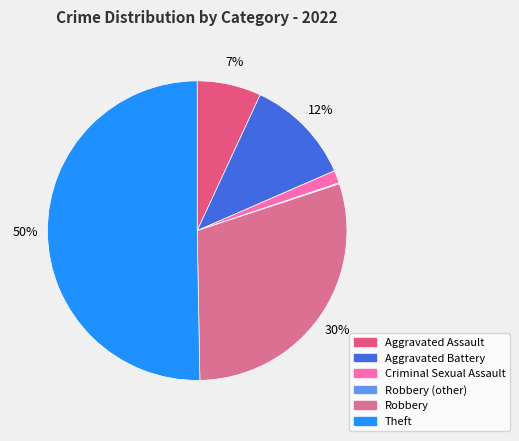

Is the sum of Aggravated Battery and Criminal Sexual Assault greater than half?

No